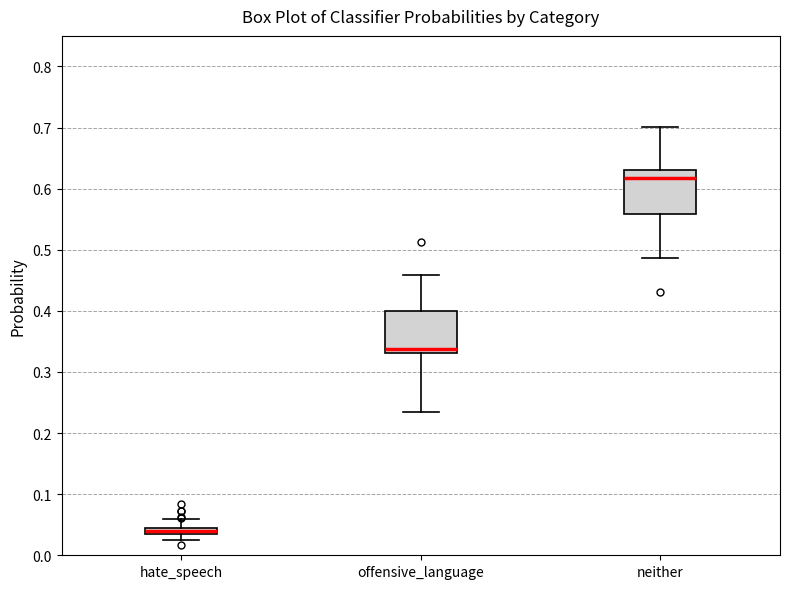

Which box has the highest median line?

neither